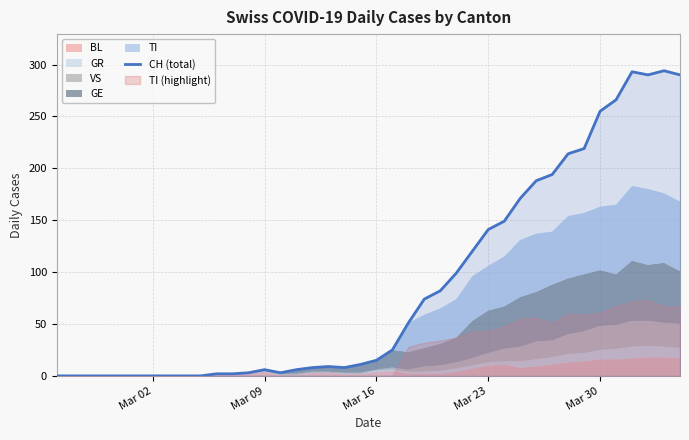

How many lines are shown in the chart?

1